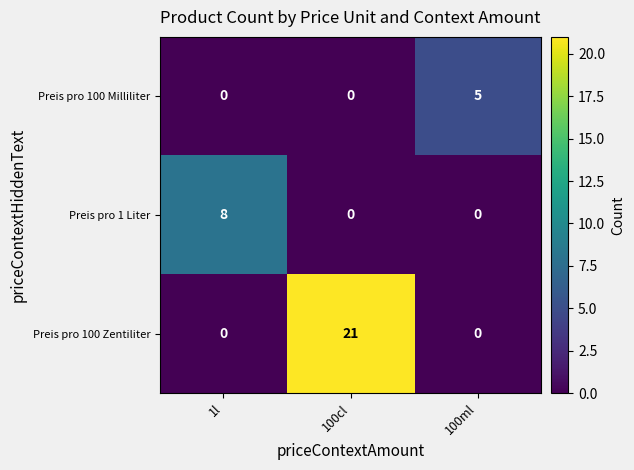

List the series in order of their peak value, highest first.

Preis pro 100 Zentiliter, Preis pro 1 Liter, Preis pro 100 Milliliter